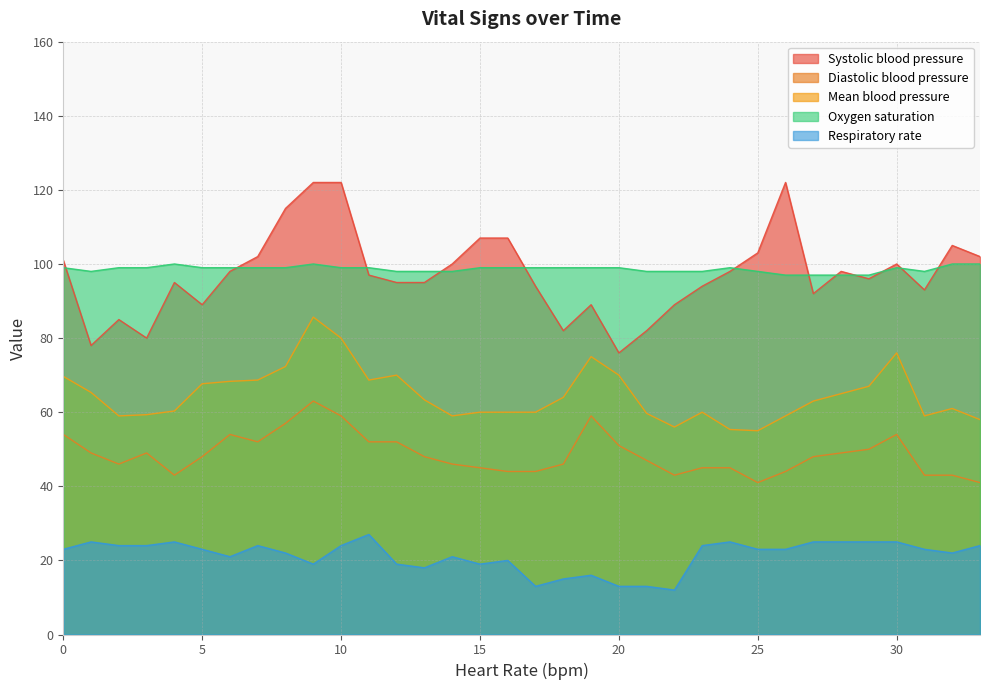

True or false: Systolic blood pressure and Mean blood pressure intersect in this chart.

False